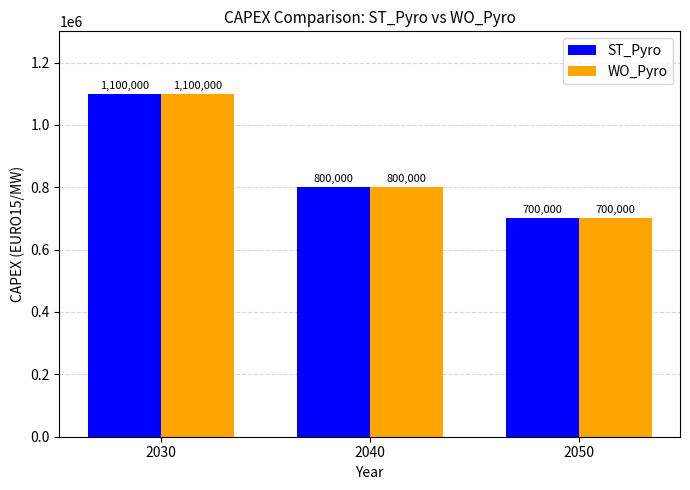

Where is WO_Pyro nearest to the value 900000?

2040